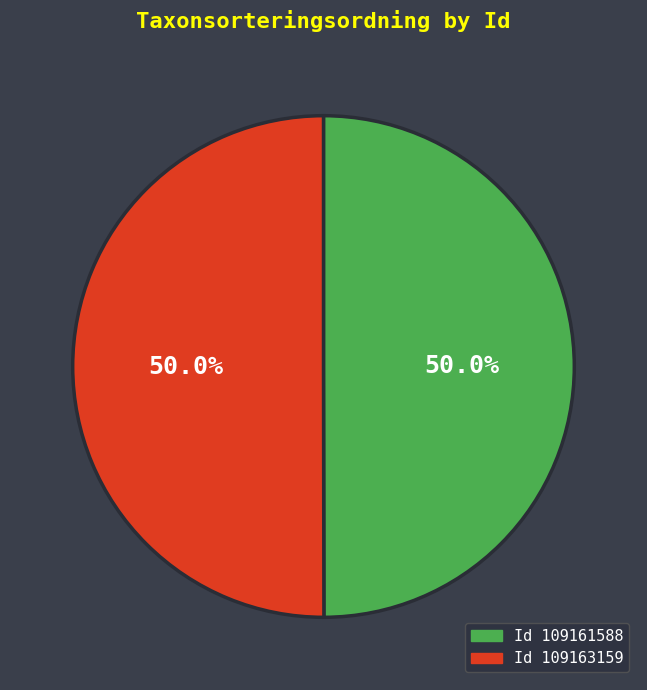

Rank the categories by value from highest to lowest.

109163159, 109161588